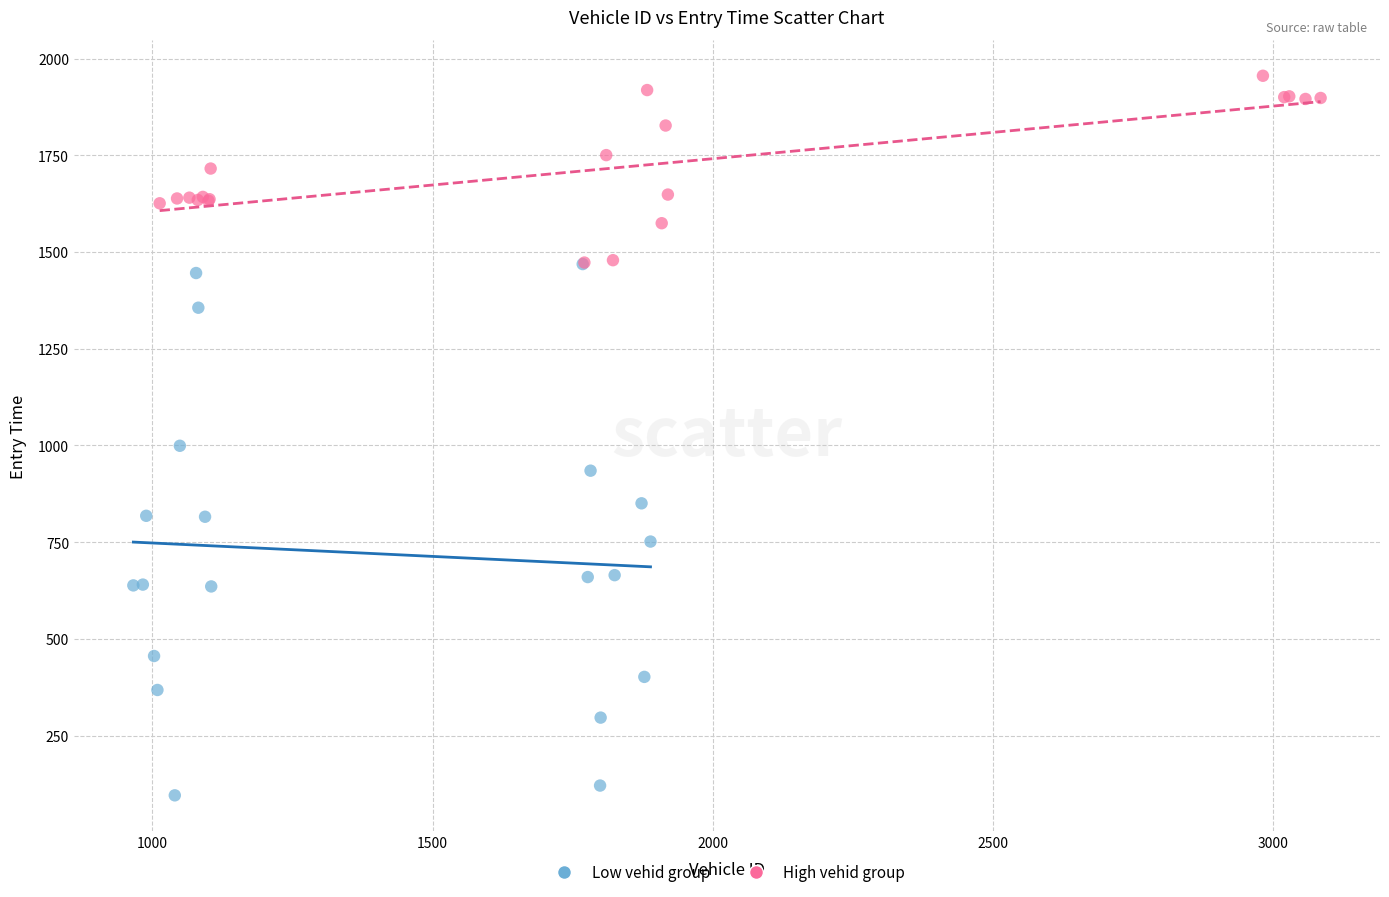

Which series reaches the minimum Y coordinate?

Low vehid group